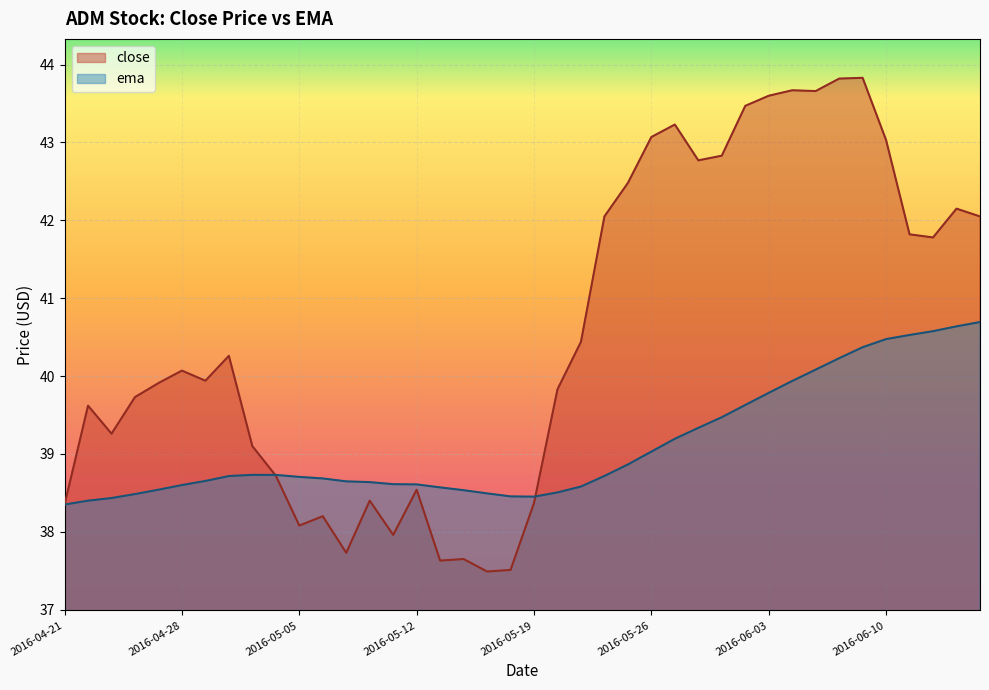

What are all the series names shown in the legend?

close, ema